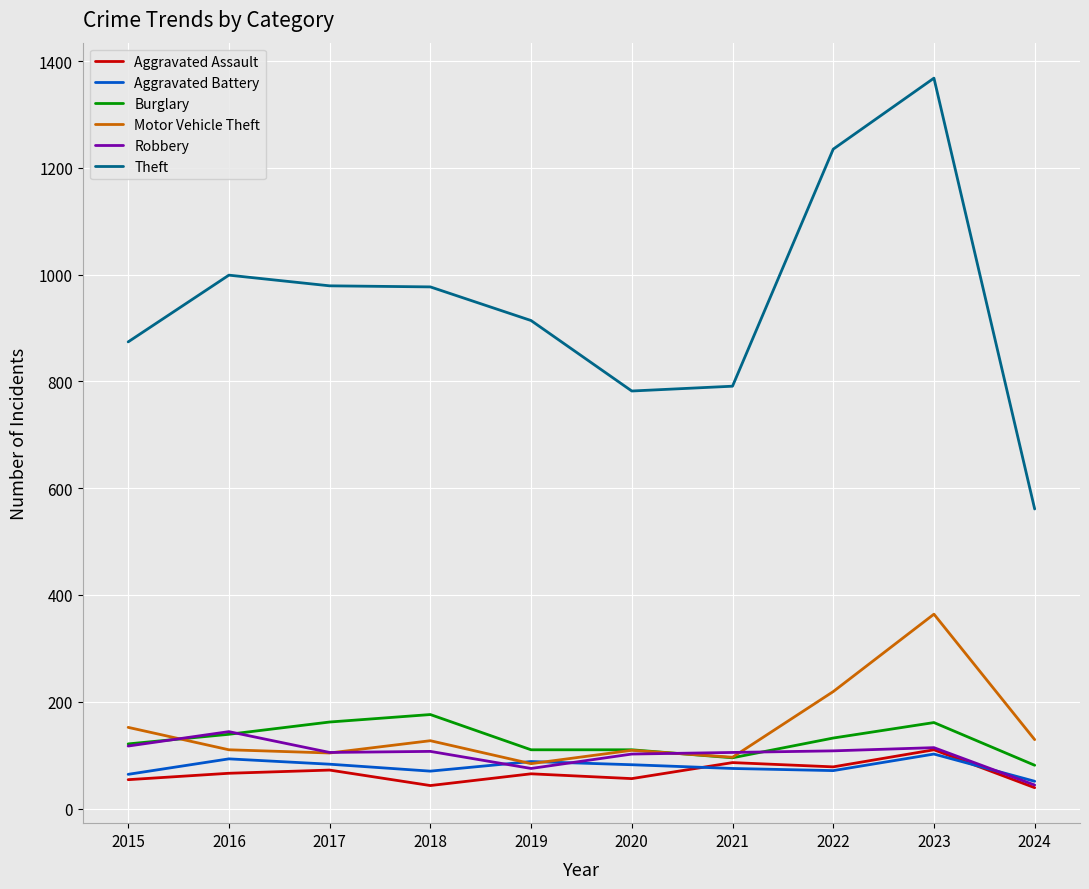

At which label does Theft reach its peak?

2023